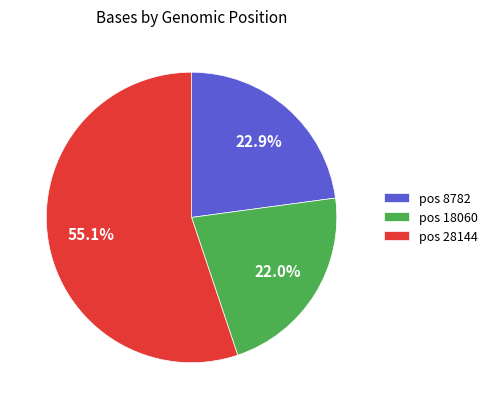

Which slice represents more than half of the pie?

pos 28144